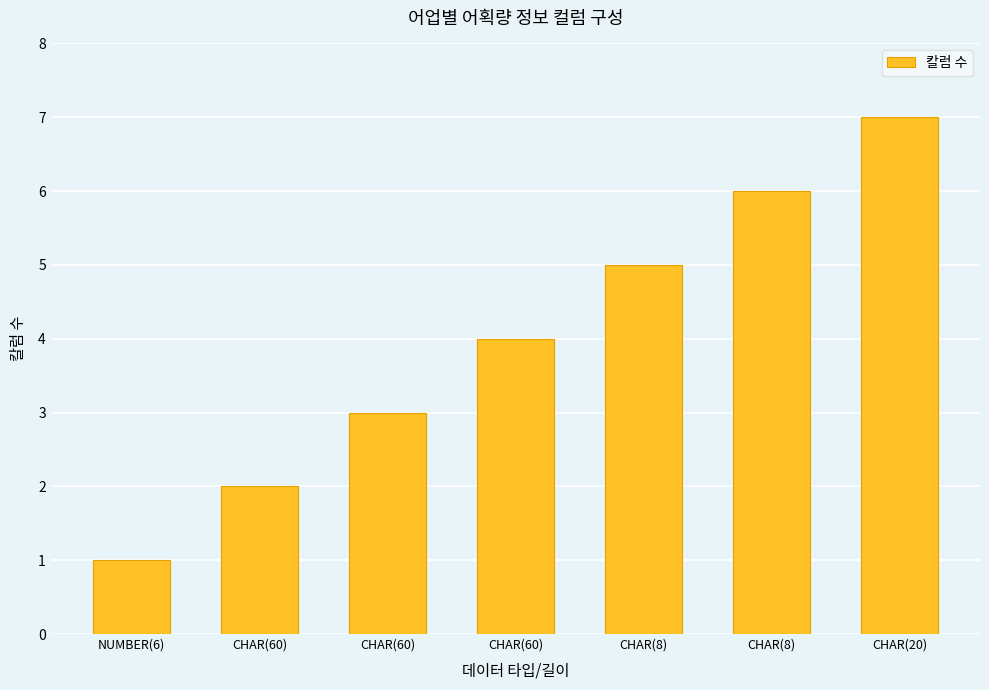

What is the label of the 1st bar from the left?

NUMBER(6)